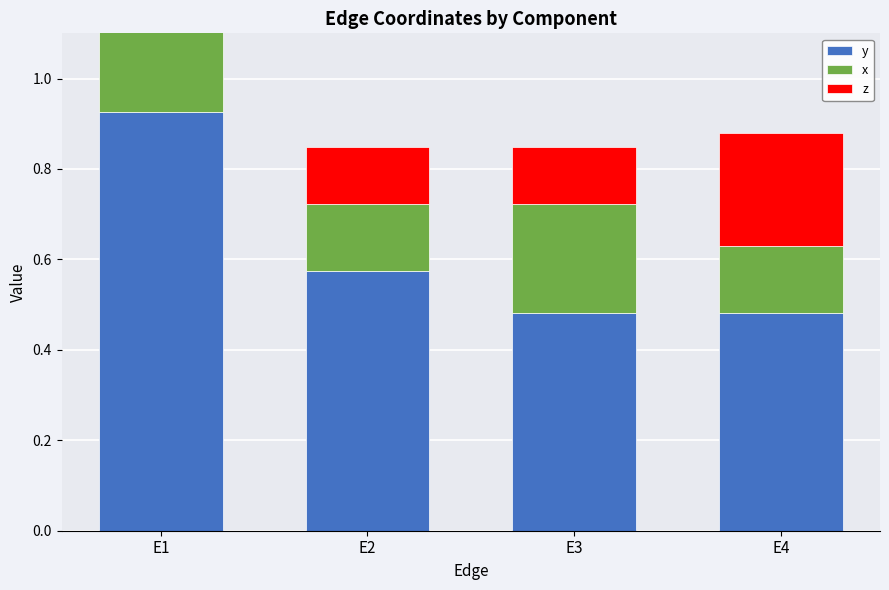

What is the total value across all series at E3?

0.8